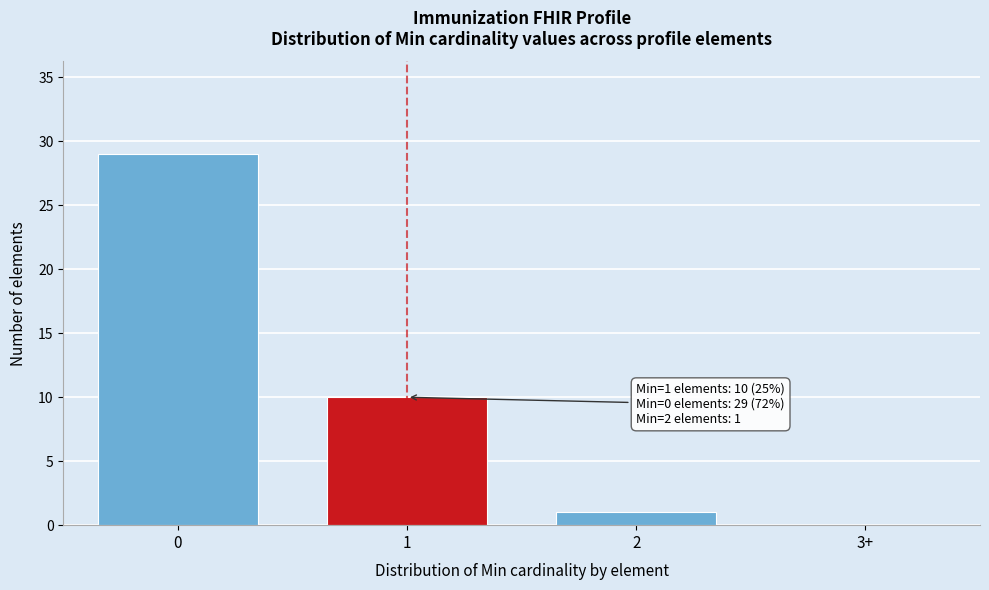

Reading left to right, list all the values displayed in this chart.

0=29	1=10	2=1	3+=0